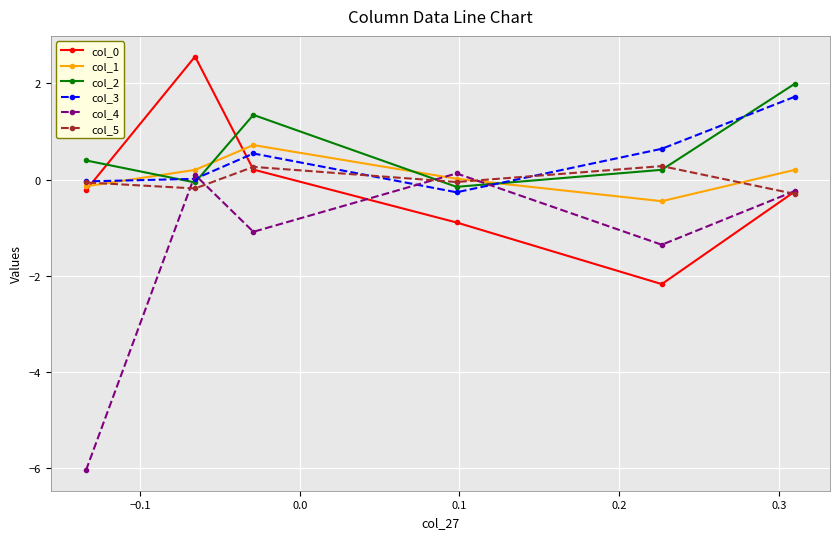

True or false: col_5 and col_2 cross at least once.

True